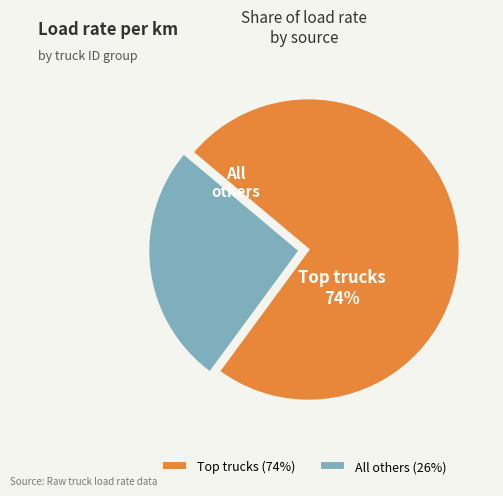

To the nearest percent, what portion does All others represent?

26%